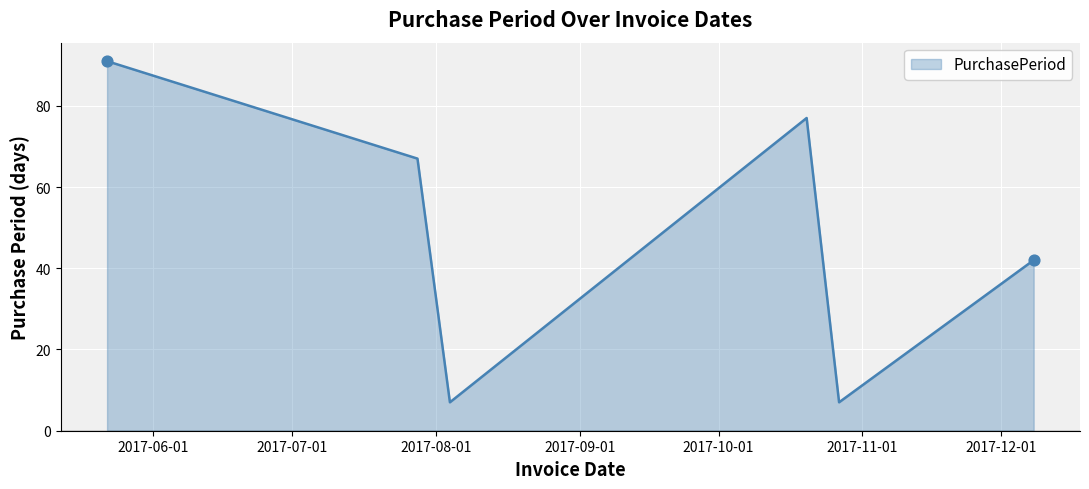

How many interior local peaks (higher than both neighbors) does the data have?

1